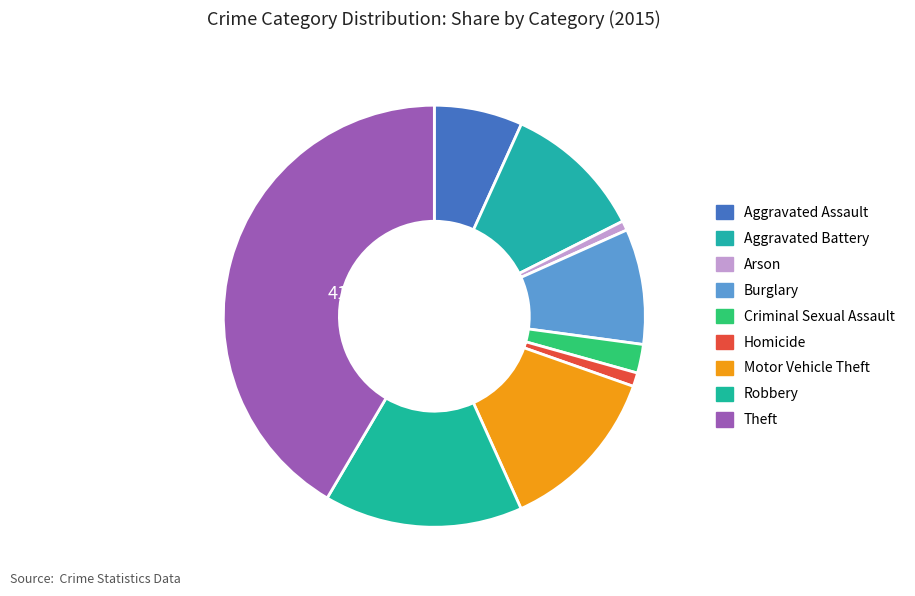

Rank the categories by value from lowest to highest.

Arson, Homicide, Criminal Sexual Assault, Aggravated Assault, Burglary, Aggravated Battery, Motor Vehicle Theft, Robbery, Theft